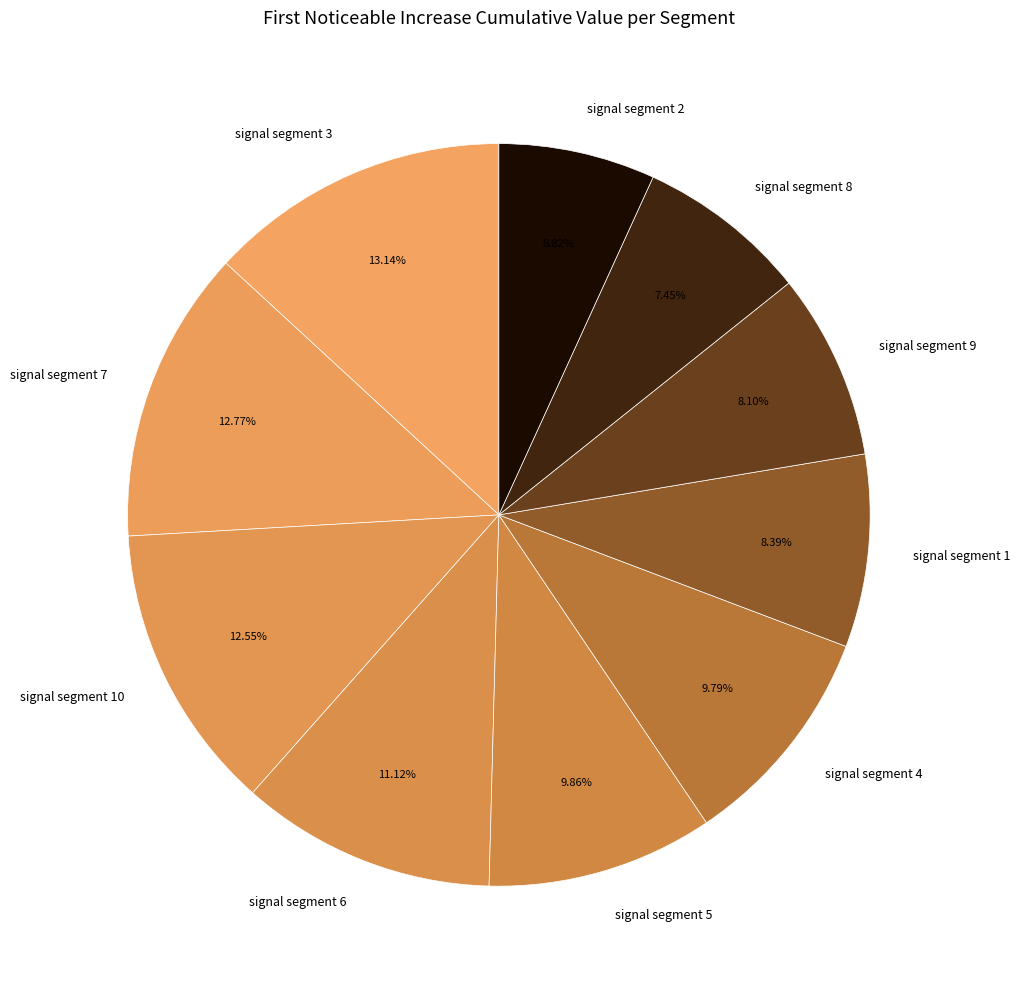

Is there a majority slice in this chart?

No